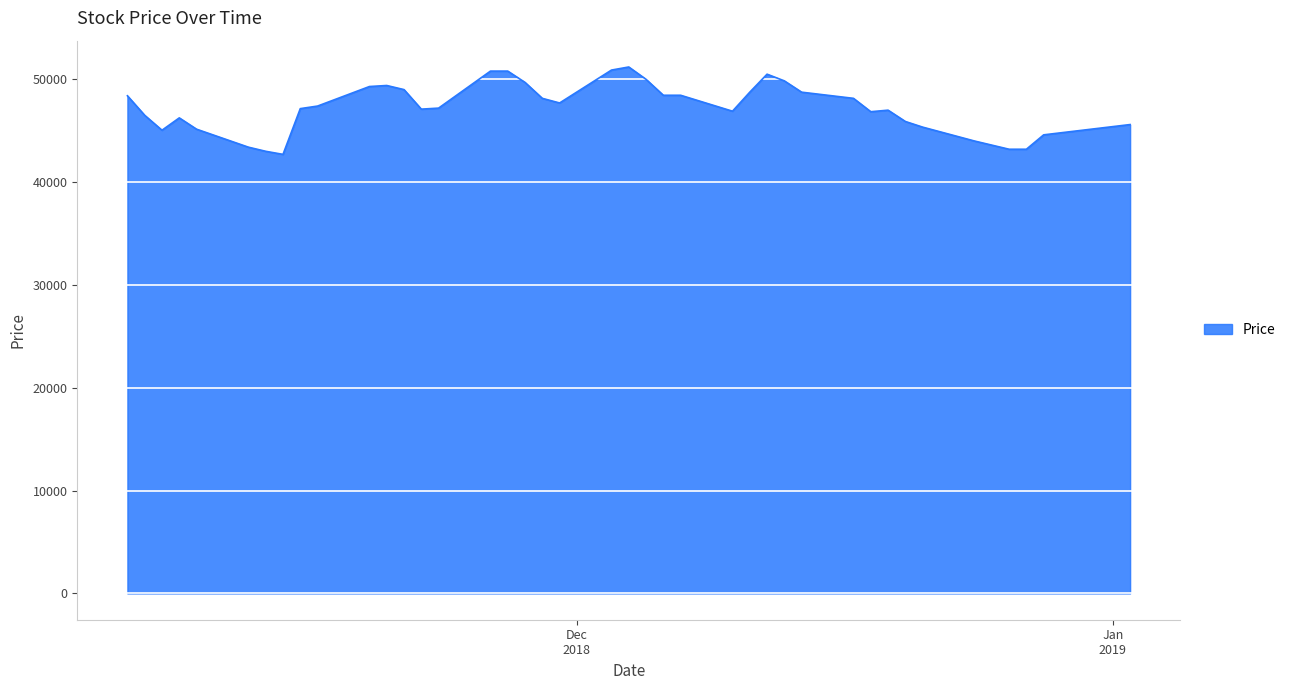

What is the greatest value displayed?

51200